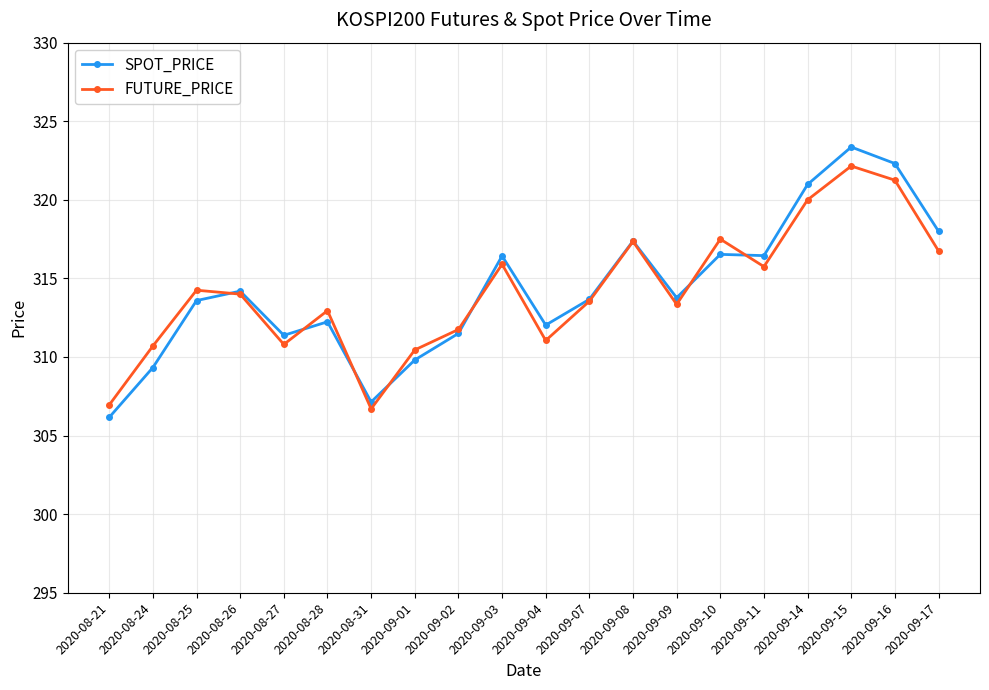

Is the value of FUTURE_PRICE at 2020-09-09 greater than the value of SPOT_PRICE at 2020-09-09?

No